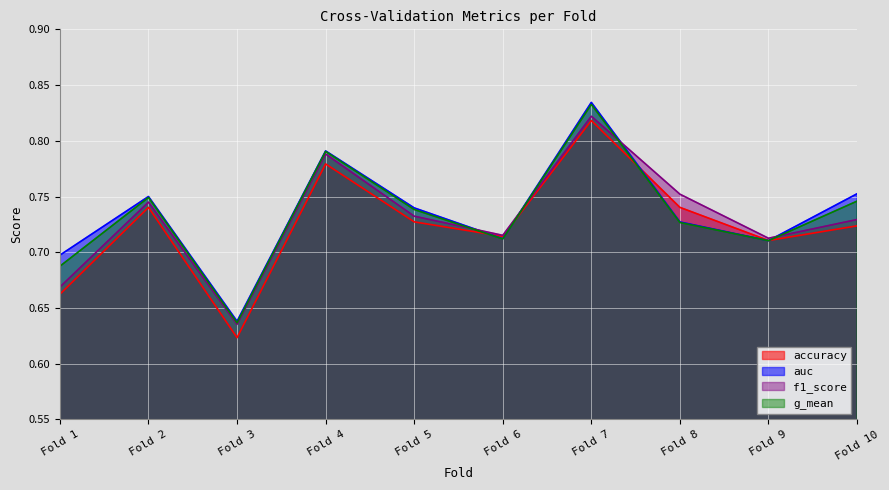

What is the lowest value of the g_mean series?

0.6